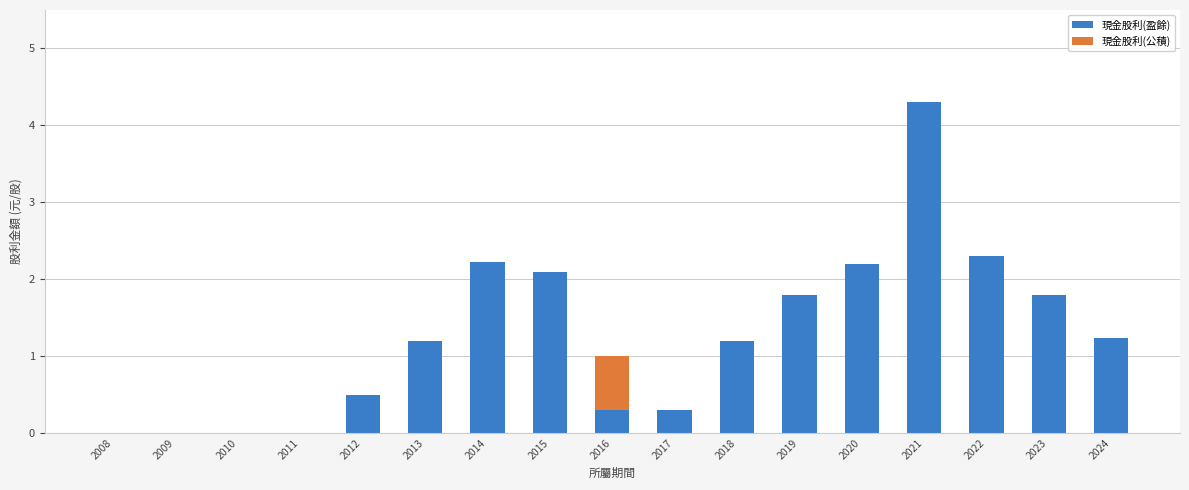

How many values in the 現金股利(盈餘) series exceed 1?

10